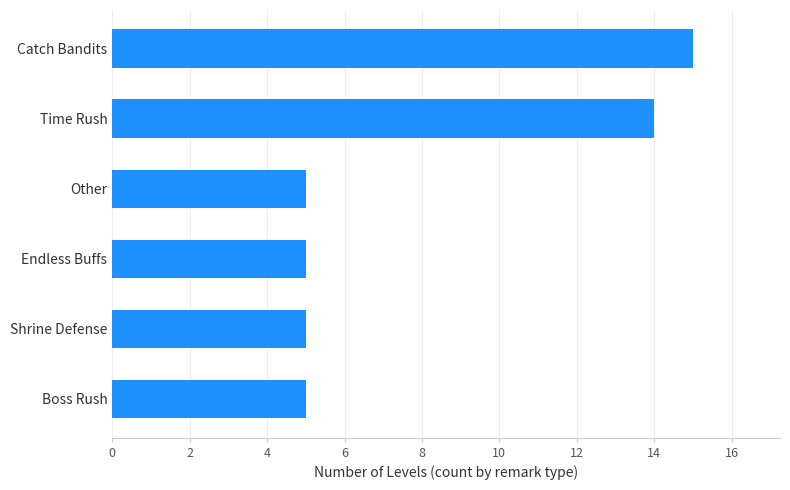

True or false: the data shows 5 at Endless Buffs.

True